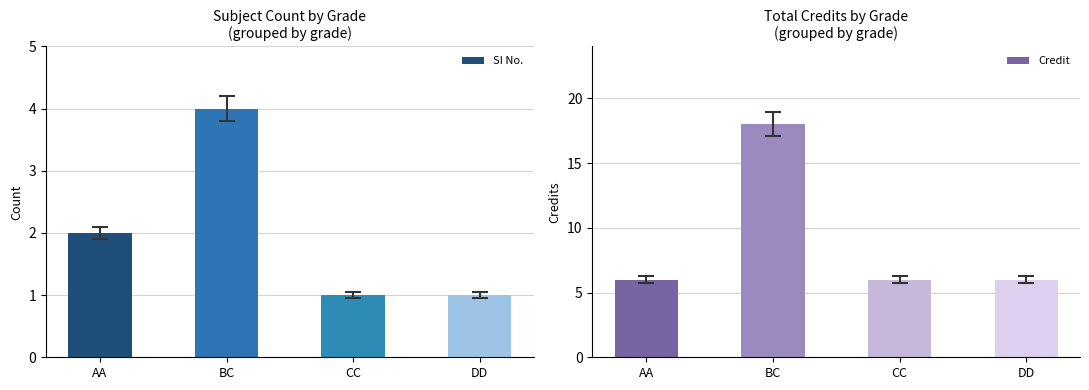

Is the value of Credit at CC greater than the value of SI No. at BC?

Yes